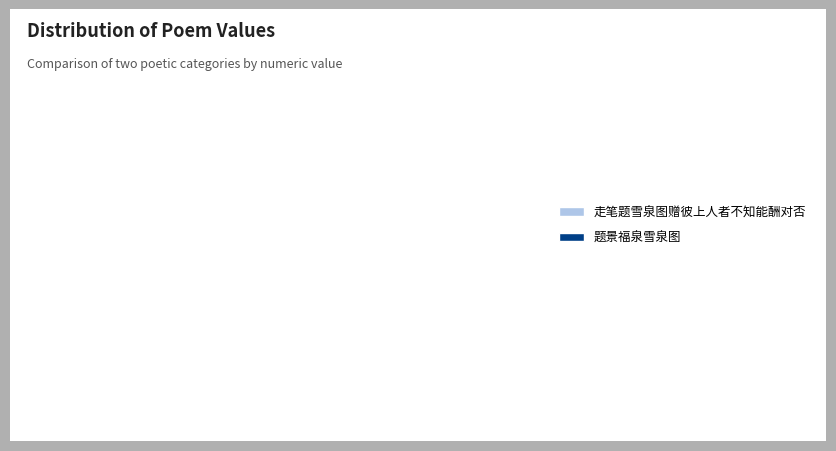

The 走笔题雪泉图赠彼上人者不知能酬对否 slice represents 54% of the pie. True or false?

False